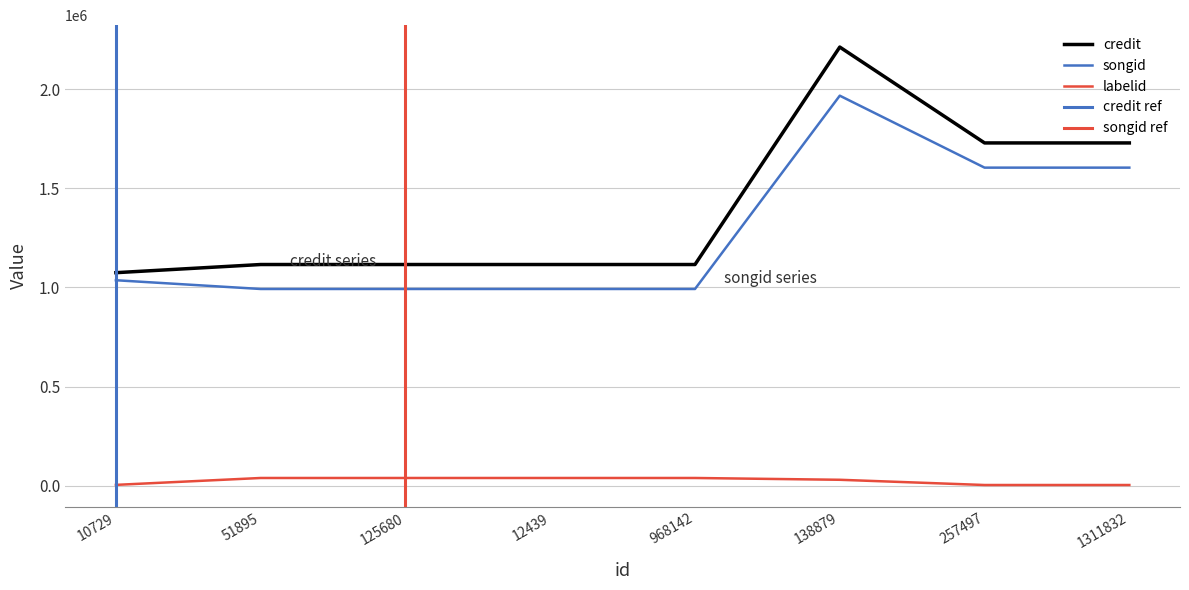

Is this an area chart (filled region under the line)?

No